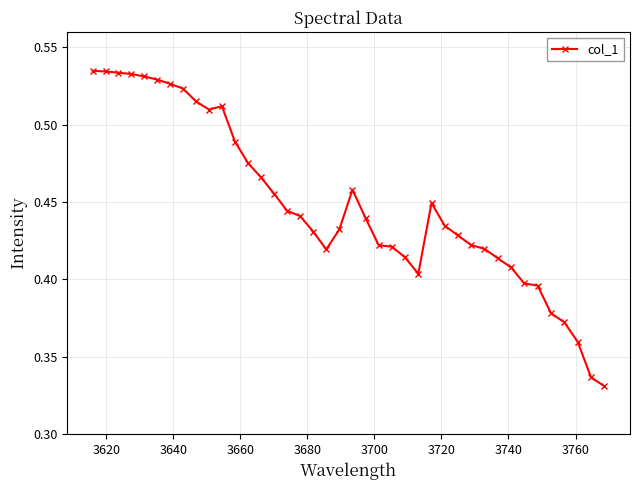

How many values are between 0 and 1?

40